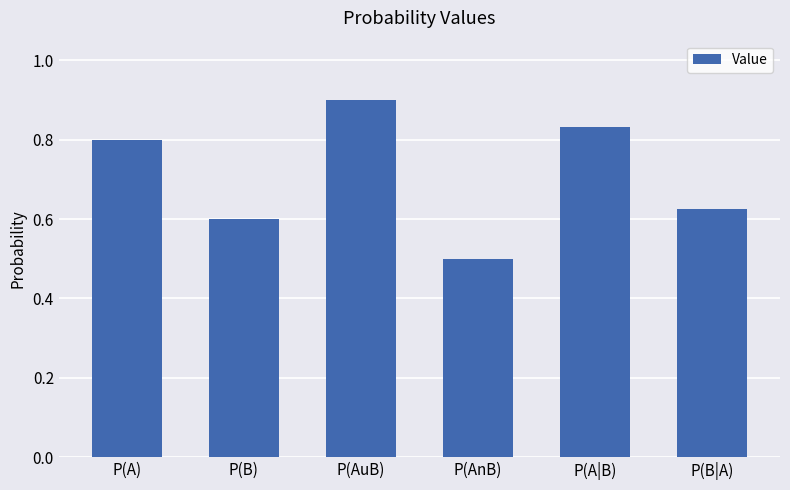

Count the values in the range 0 to 1.

6